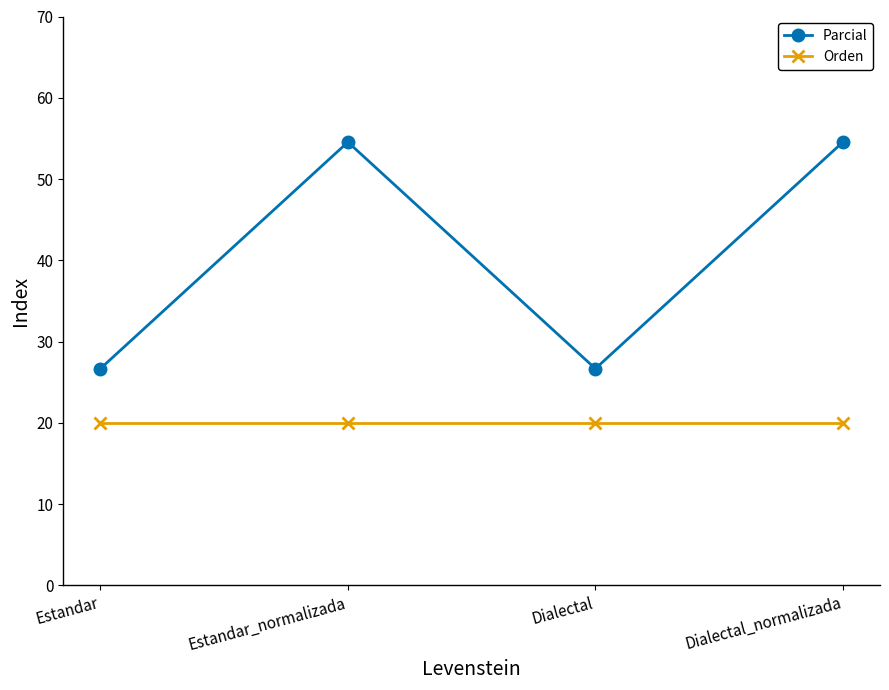

What is the approximate value of Parcial at Dialectal?

26.7